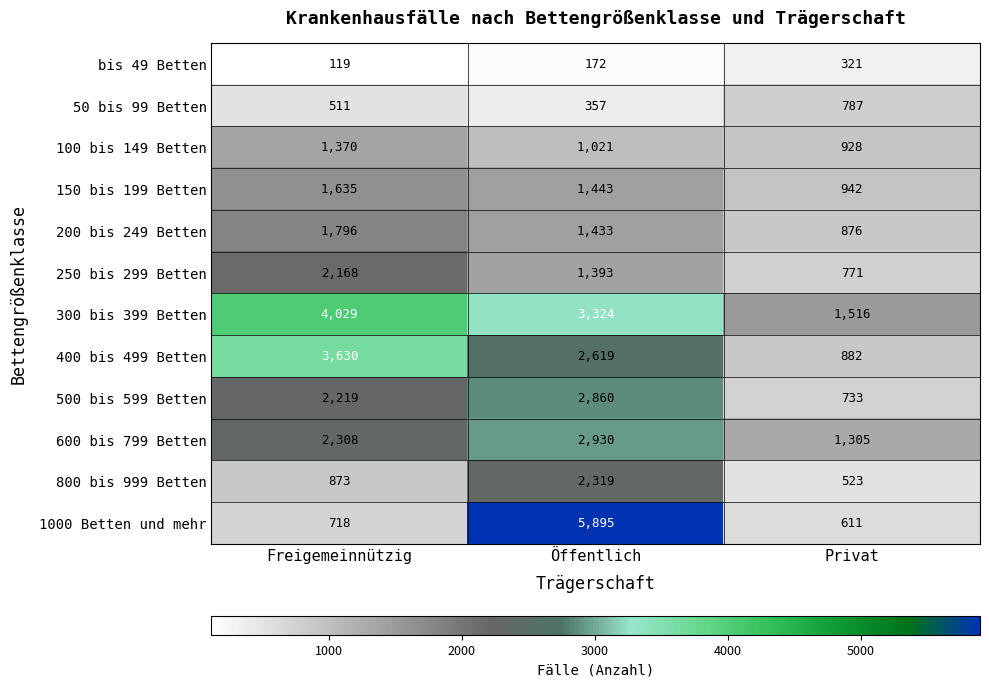

How many series are shown in this chart?

12